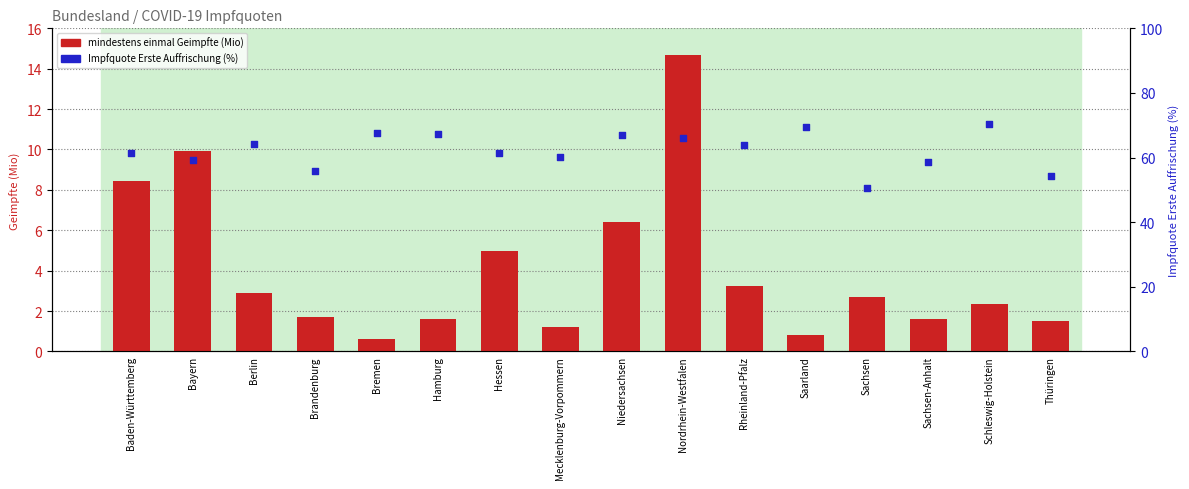

What are all the series names shown in the legend?

mindestens einmal Geimpfte (Mio), Impfquote erste Auffrischung (%)